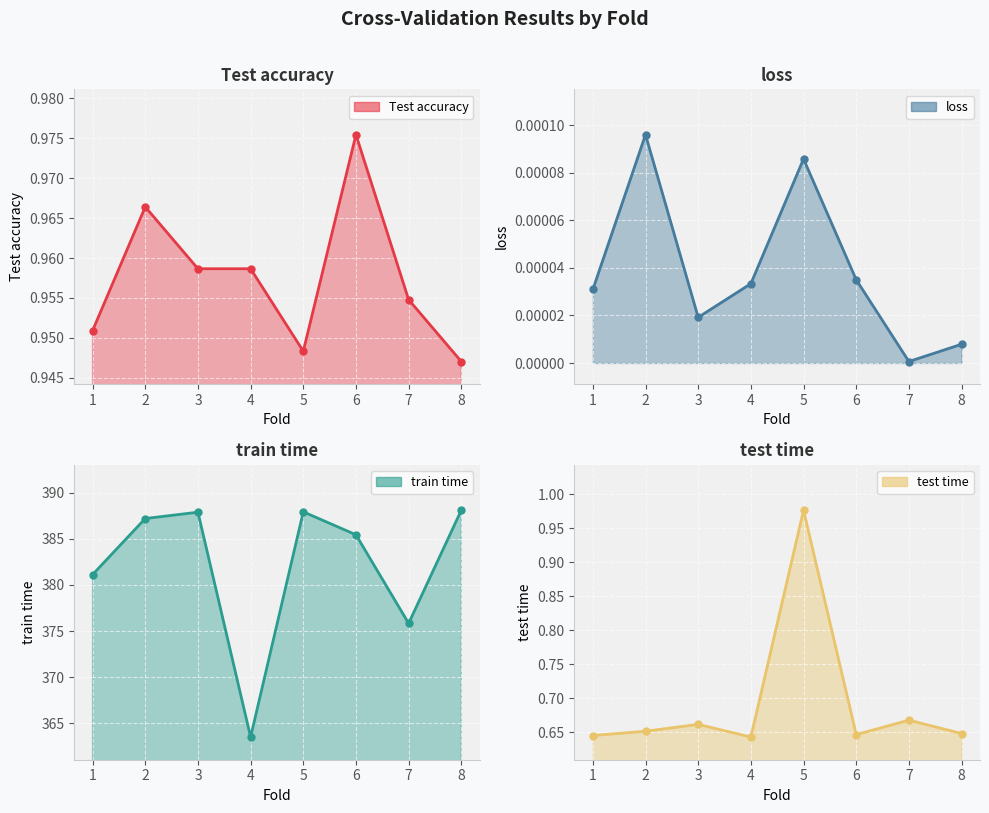

What is the value of the Test accuracy point at the 7th from the left?

1.0